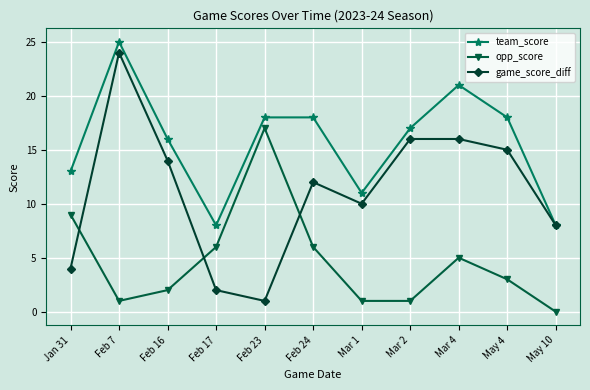

Which series has the largest range (max minus min)?

game_score_diff